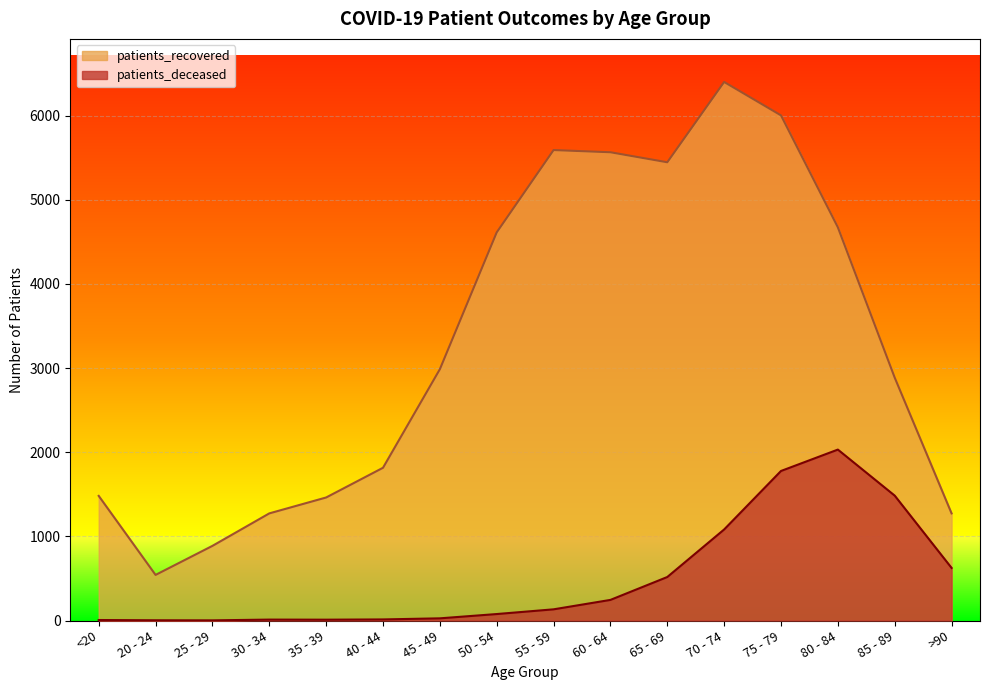

Is the value of patients_deceased at 40 - 44 greater than the value of patients_recovered at 30 - 34?

No